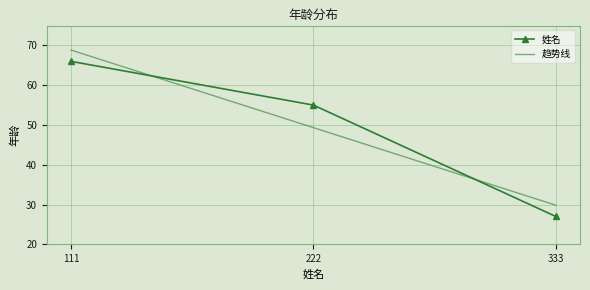

List the labels in order of value, largest first.

111, 222, 333